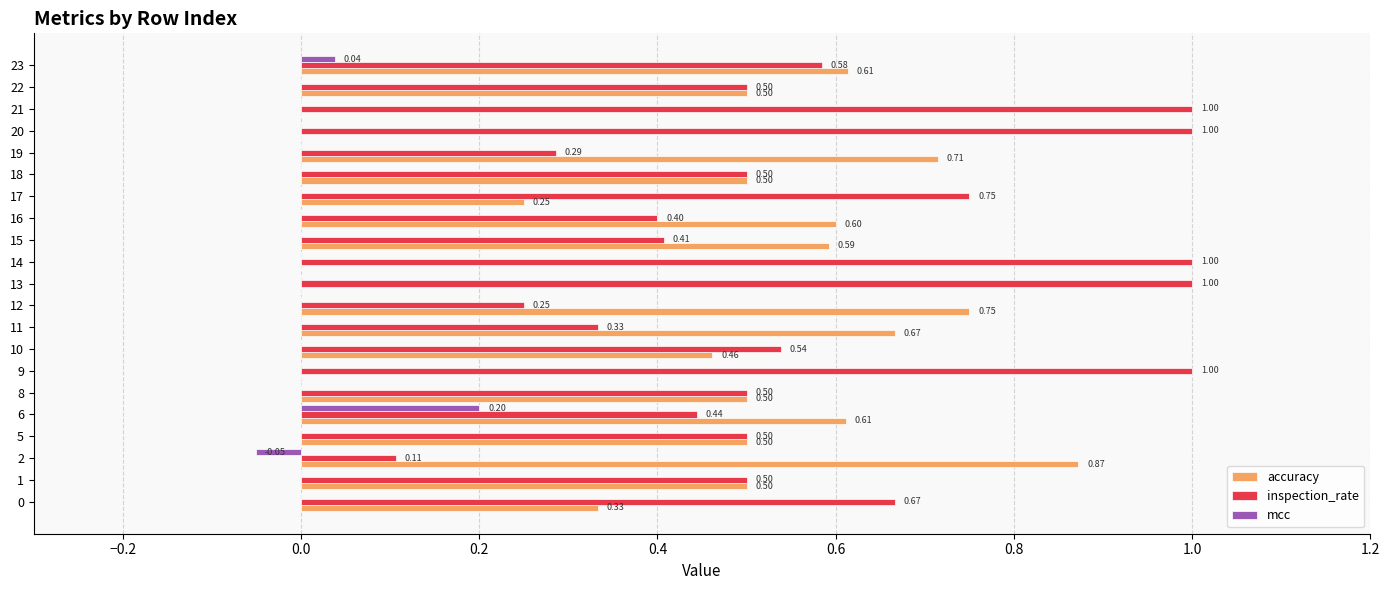

What is the sum of the inspection_rate values at 21 and 13?

2.0